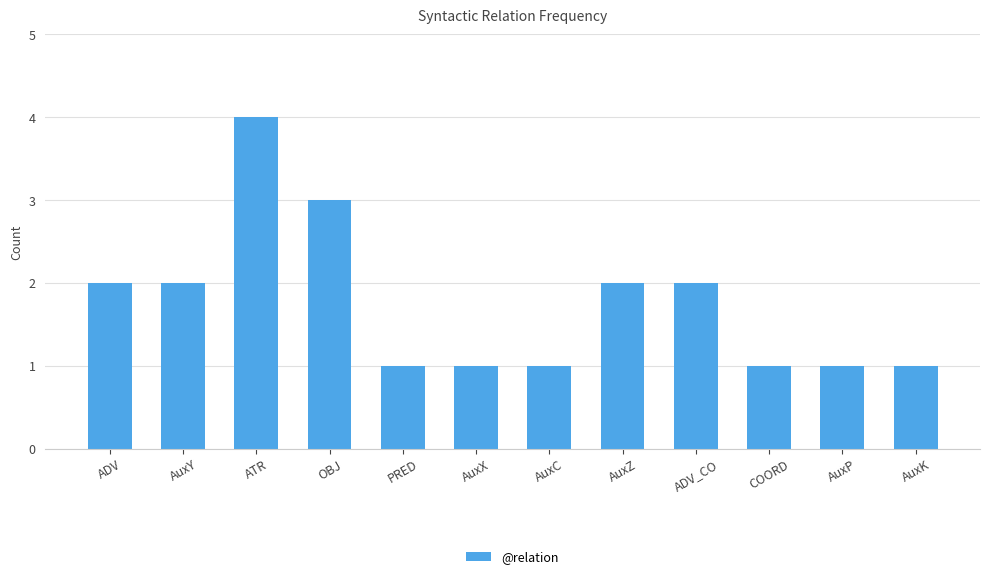

Reading right to left, list all the values displayed in this chart.

1	1	1	2	2	1	1	1	3	4	2	2